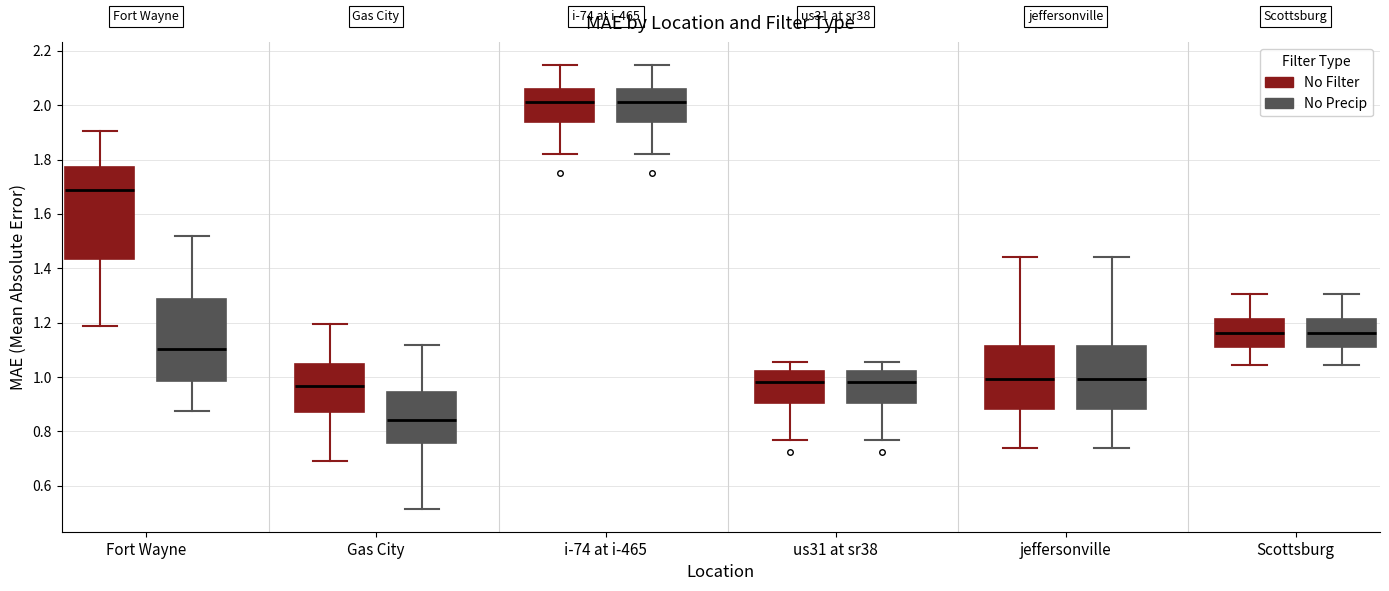

Which box's median line is the lowest?

Gas City (No Precip)